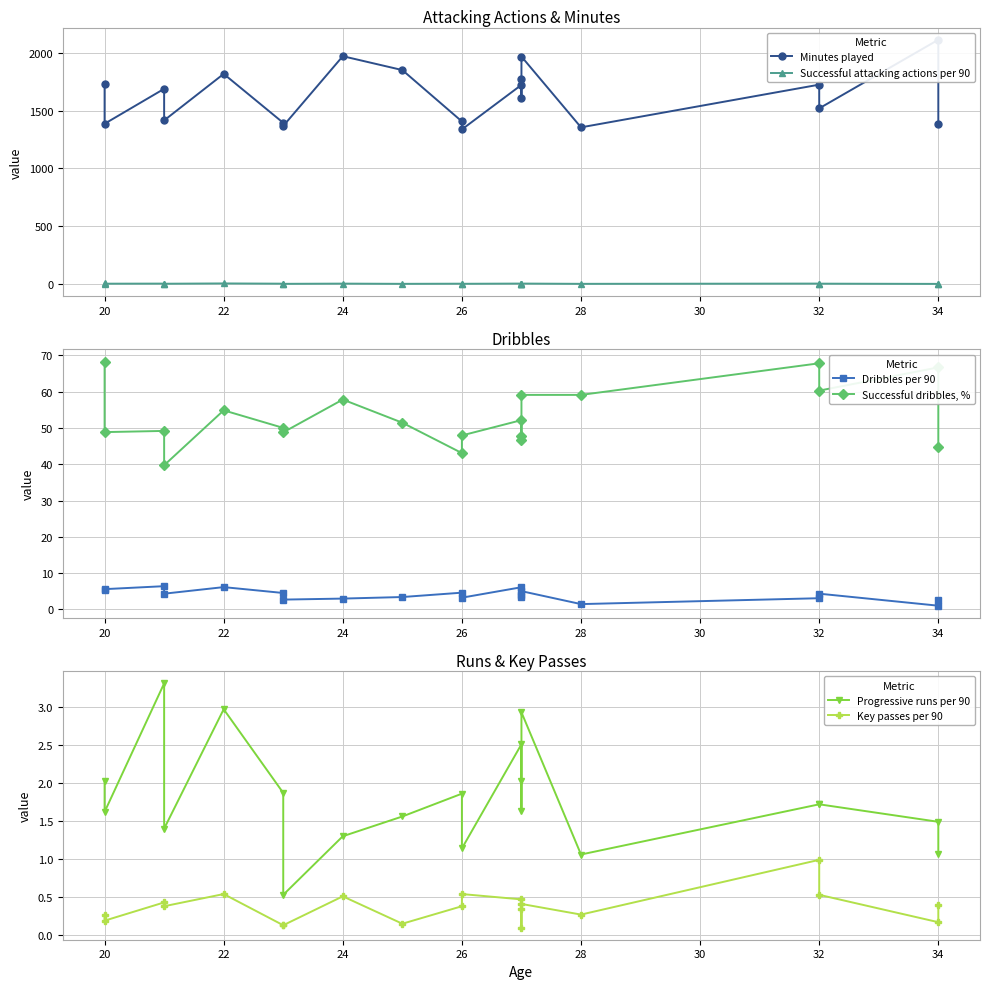

What is the value of the Dribbles per 90 point at the 10th from the left?

4.6